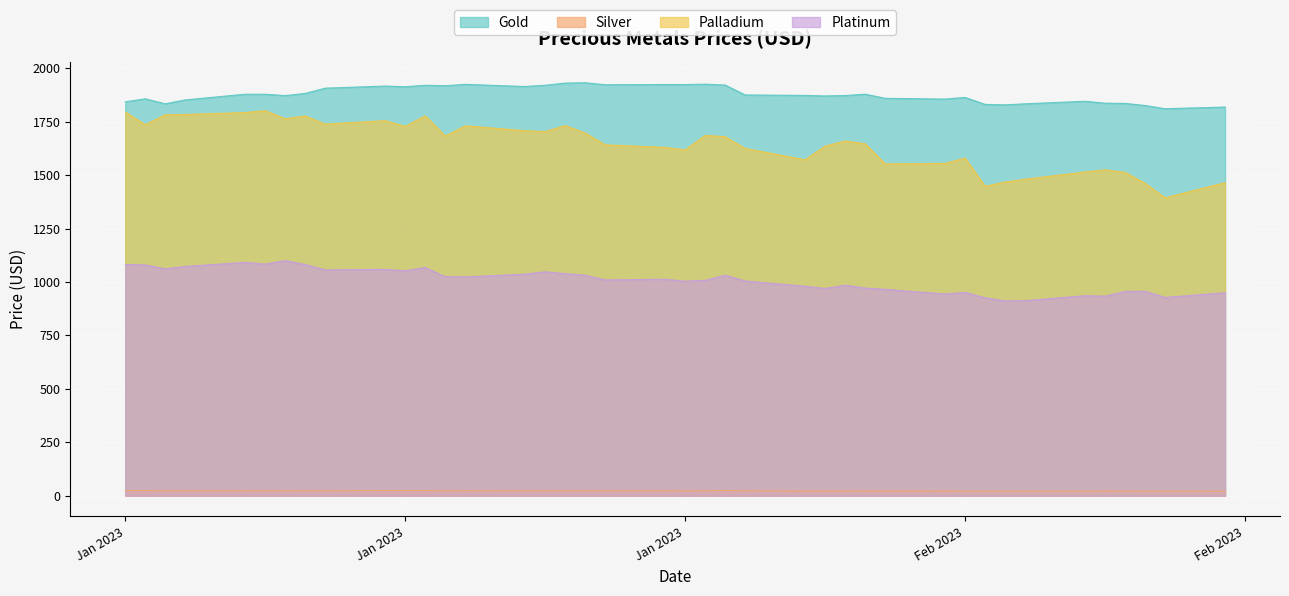

Reading left to right, list all the values displayed in this chart.

Gold: 1843.2	1857.3	1834.0	1852.2	1878.8	1878.7	1872.3	1882.5	1907.2	1917.0	1913.8	1920.7	1918.6	1924.9	1914.8	1920.8	1930.8	1932.5	1923.0	1924.1	1923.9	1925.9	1921.7	1875.3	1873.2	1870.7	1872.7	1879.1	1859.7	1856.0	1863.7	1831.2	1829.0	1834.0	1845.8	1836.8	1835.8	1826.0	1811.0	1818.7
Silver: 24.3	24.3	23.4	23.5	23.9	23.5	23.9	23.7	23.7	24.2	24.1	24.2	23.4	23.9	23.7	23.7	23.4	23.7	23.7	23.6	23.0	23.5	24.4	23.5	22.4	22.2	22.4	22.5	22.1	22.0	21.7	21.5	21.6	21.2	21.7	21.8	21.9	21.5	21.1	20.7
Palladium: 1795.0	1736.0	1783.0	1784.0	1793.0	1802.0	1764.0	1777.0	1739.0	1755.0	1728.0	1778.0	1683.0	1731.0	1708.0	1704.0	1732.0	1697.0	1642.0	1630.0	1618.0	1686.0	1680.0	1625.0	1572.0	1636.0	1660.0	1647.0	1553.0	1555.0	1580.0	1448.0	1468.0	1481.0	1515.0	1525.0	1513.0	1462.0	1394.0	1465.0
Platinum: 1082.0	1080.0	1062.0	1073.0	1092.0	1084.0	1100.0	1082.0	1057.0	1059.0	1053.0	1068.0	1025.0	1024.0	1037.0	1048.0	1039.0	1032.0	1010.0	1013.0	1004.0	1008.0	1032.0	1005.0	980.0	970.0	985.0	972.0	966.0	944.0	952.0	926.0	912.0	913.0	936.0	934.0	956.0	957.0	928.0	950.0